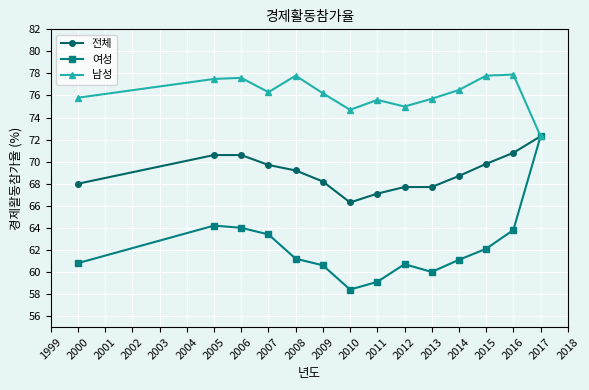

The 남성 series shows 35.0 at 2010. True or false?

False